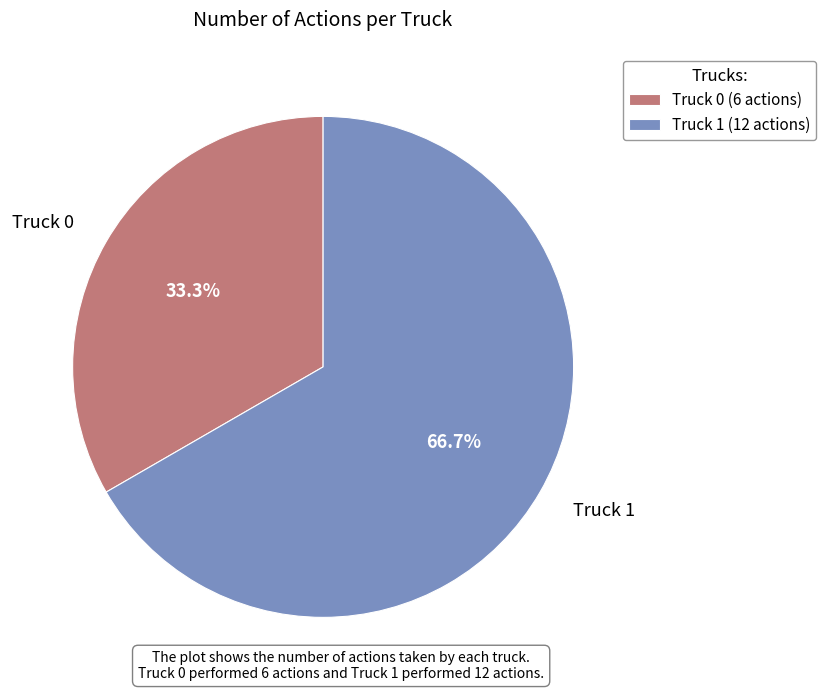

What is the majority slice?

Truck 1